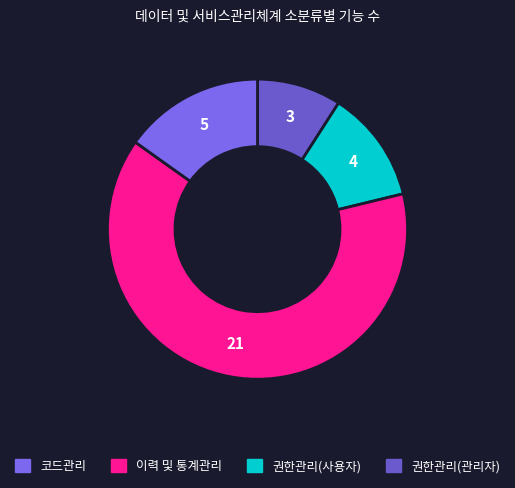

Which slice is the smallest?

권한관리(관리자)